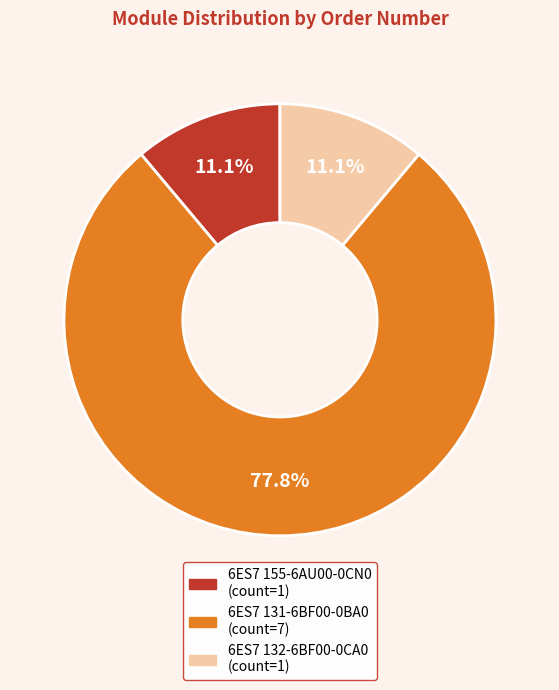

Which has a higher value, 6ES7 155-6AU00-0CN0 or 6ES7 131-6BF00-0BA0?

6ES7 131-6BF00-0BA0